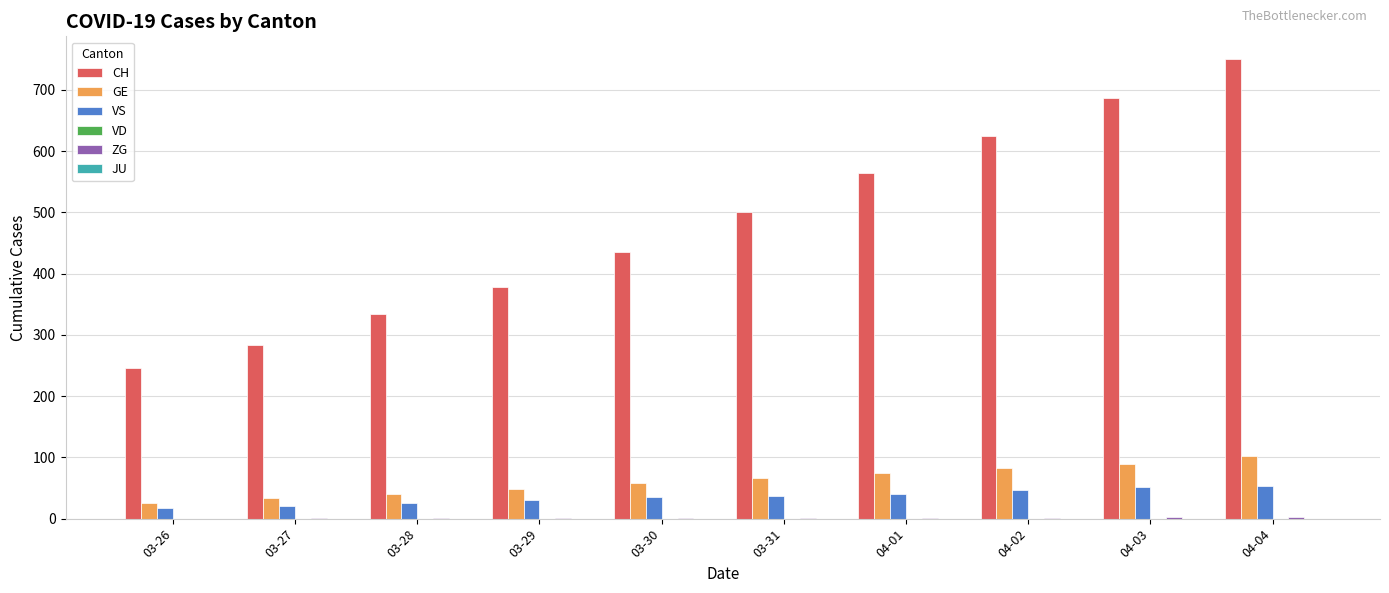

What value does the GE series have at 04-01, to the nearest 10?

80